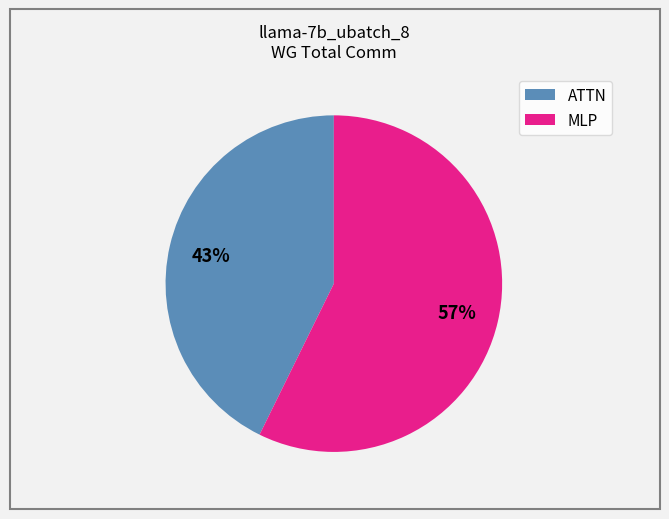

Is there a majority slice in this chart?

Yes